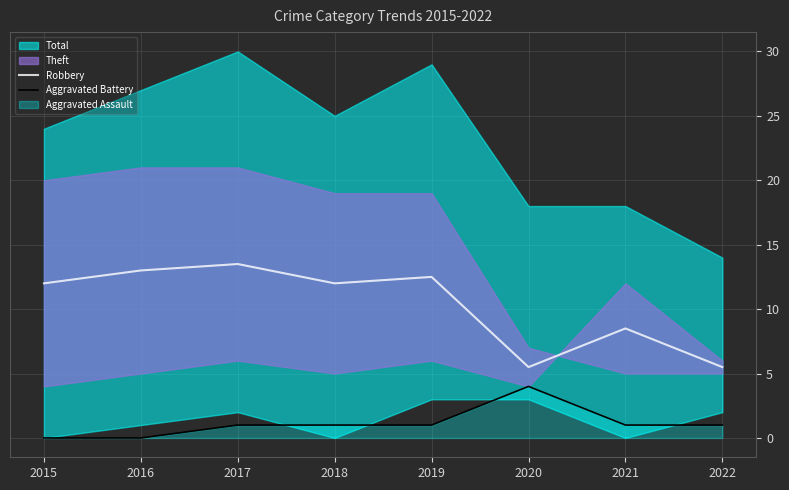

The Robbery series shows 5.5 at 2020. True or false?

True